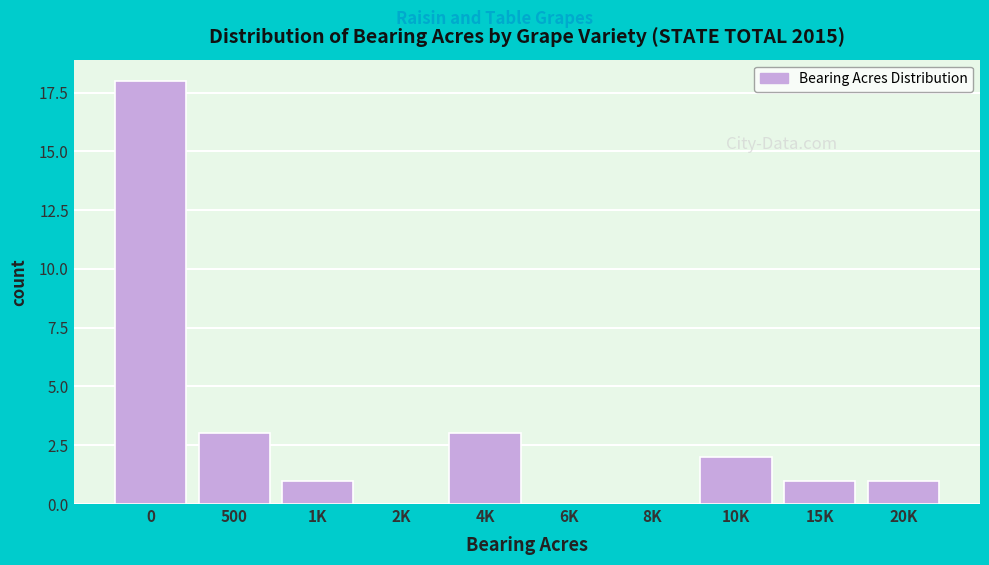

Reading left to right, list all the values displayed in this chart.

0=18	500=3	1K=1	2K=0	4K=3	6K=0	8K=0	10K=2	15K=1	20K=1